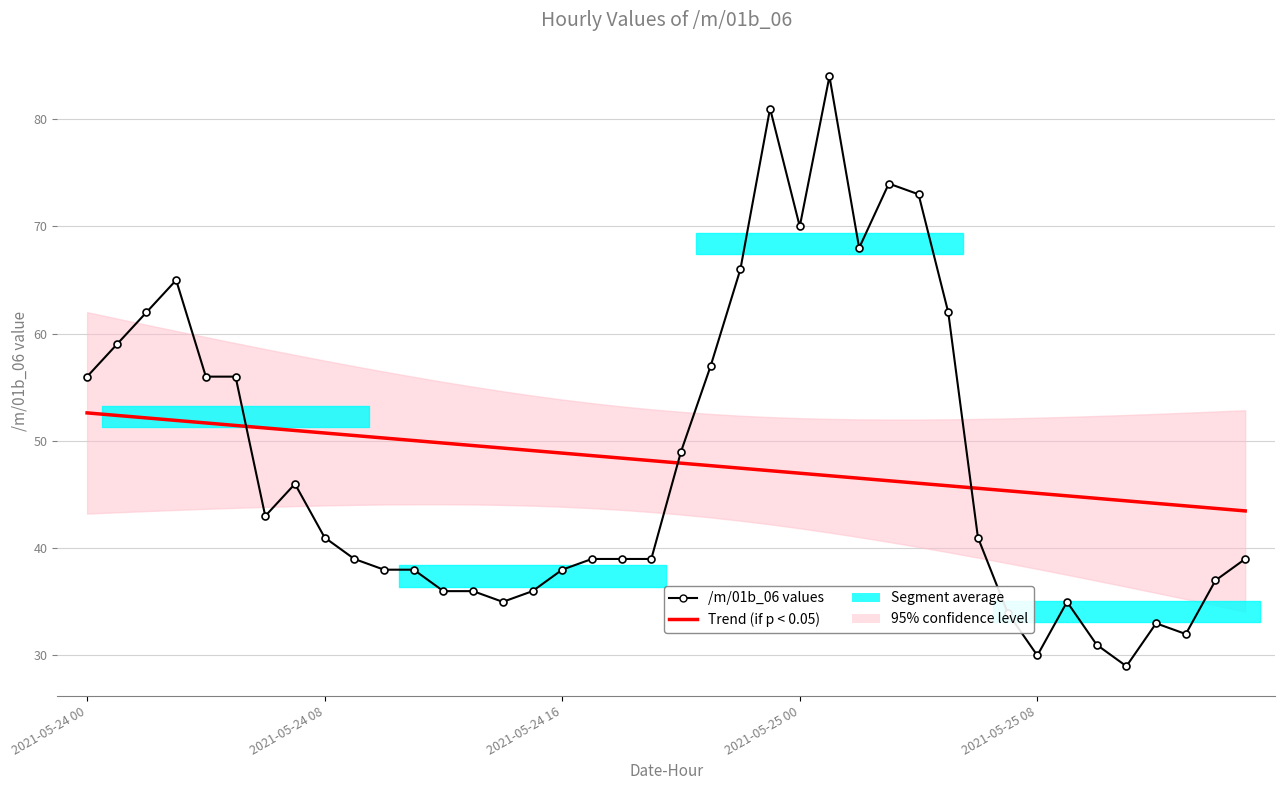

The /m/01b_06 values series shows 36.0 at 12. True or false?

True